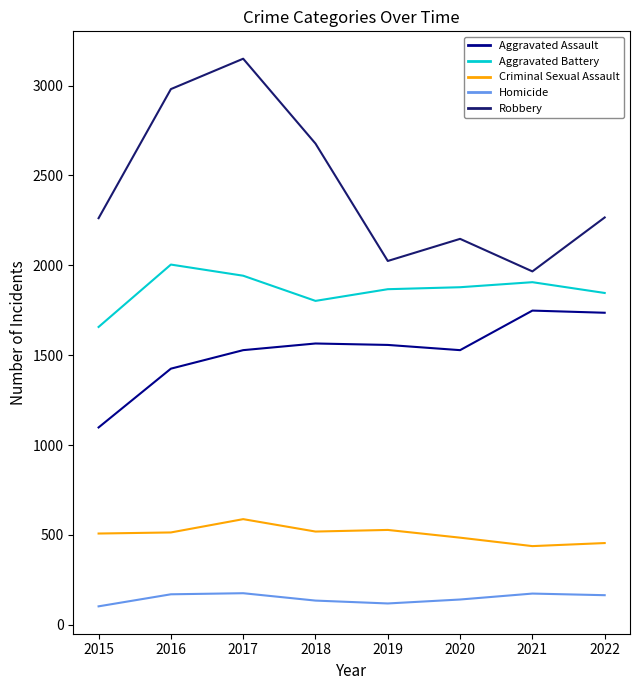

Rank the series by their maximum value, from highest to lowest.

Robbery, Aggravated Battery, Aggravated Assault, Criminal Sexual Assault, Homicide